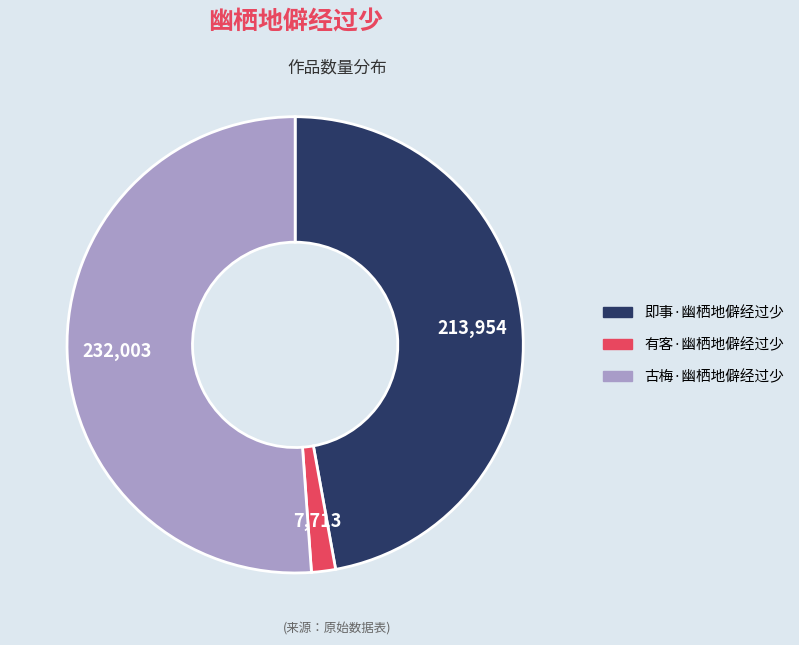

What is the majority slice?

古梅·幽栖地僻经过少